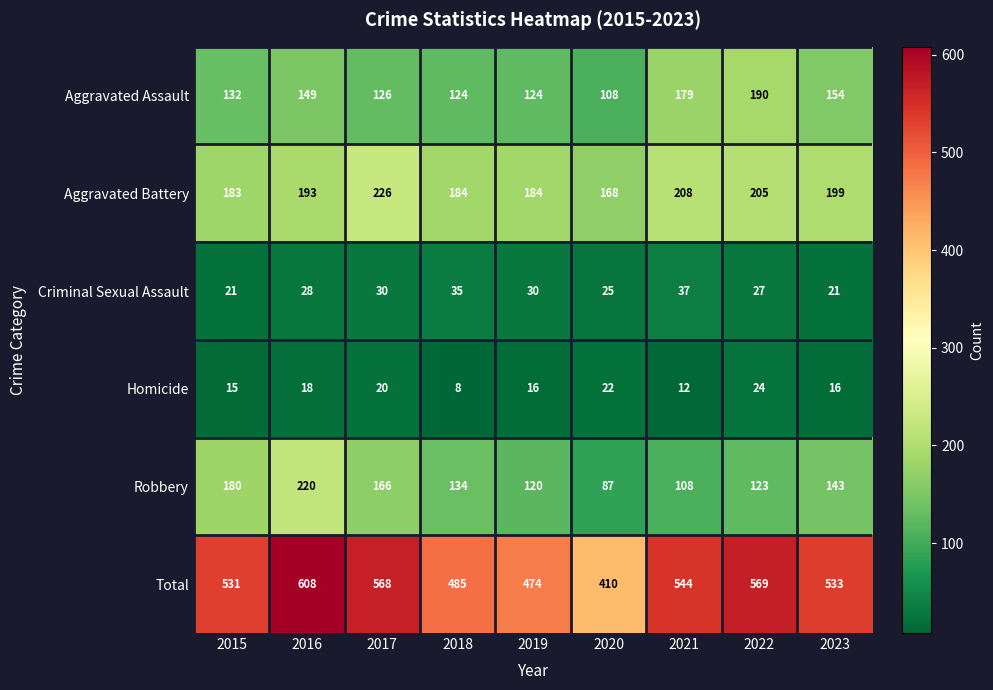

What is the minimum value shown in the chart?

8